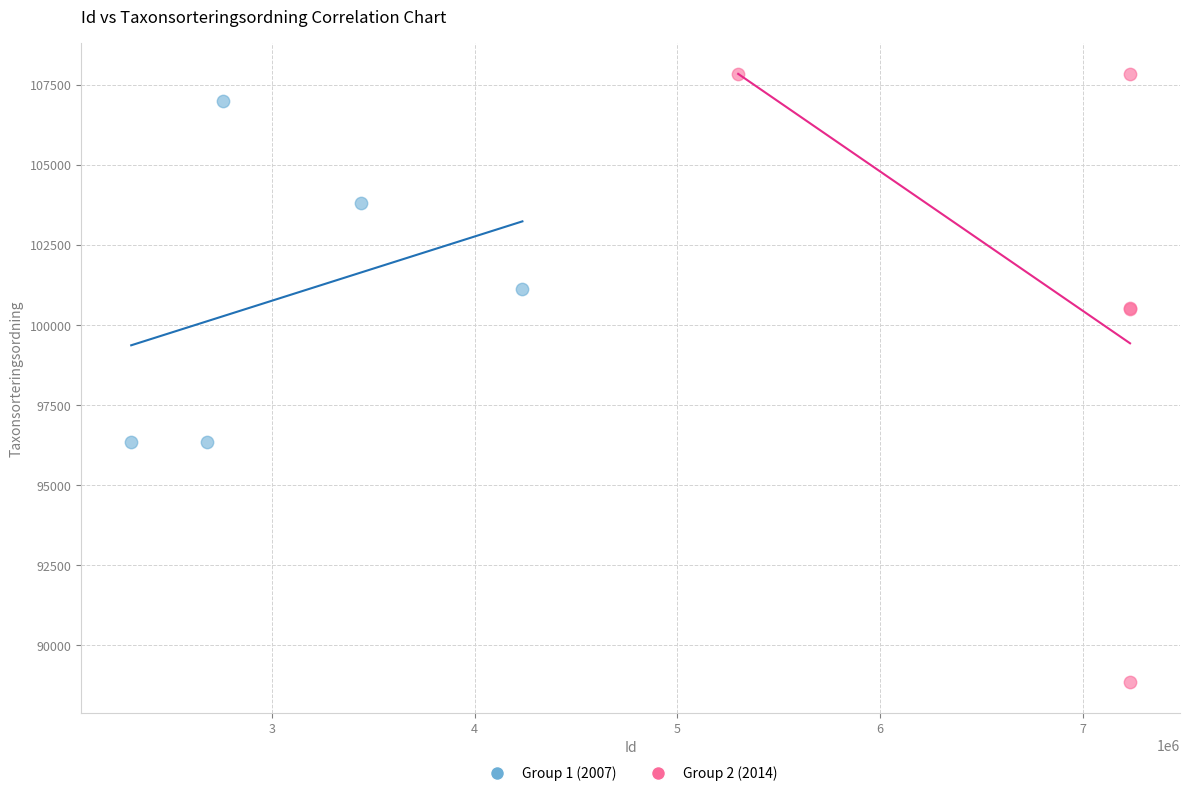

Which series contains the lowest Y value?

Group 2 (2014)